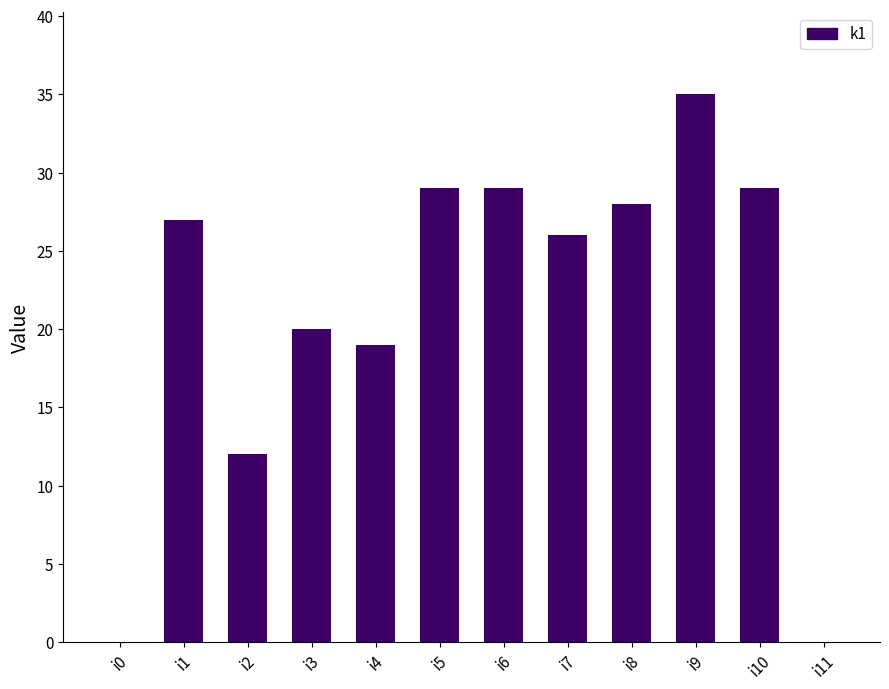

How many data points does each series have?

12